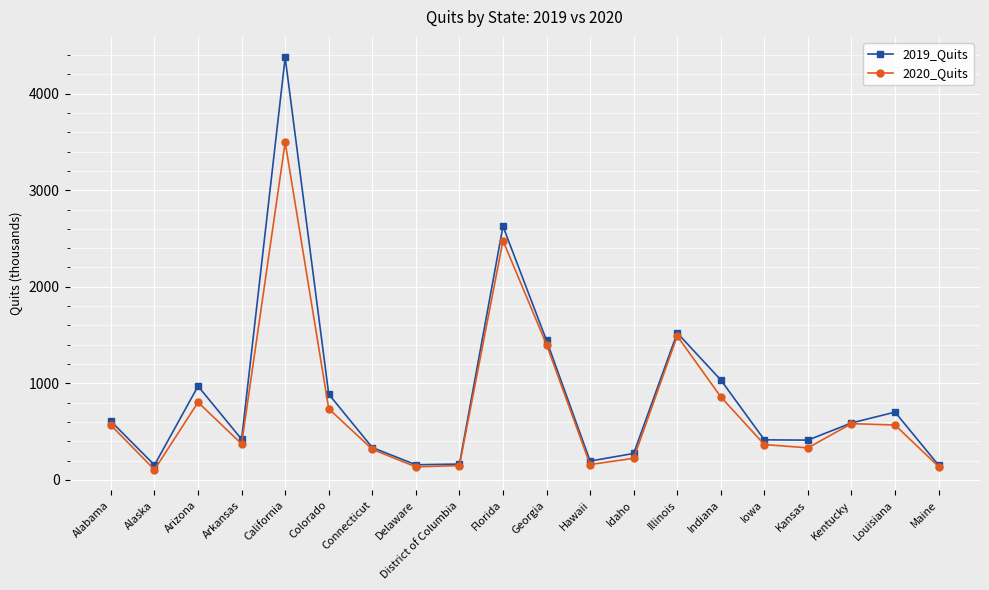

True or false: 2020_Quits has a value of 224 at Idaho.

True